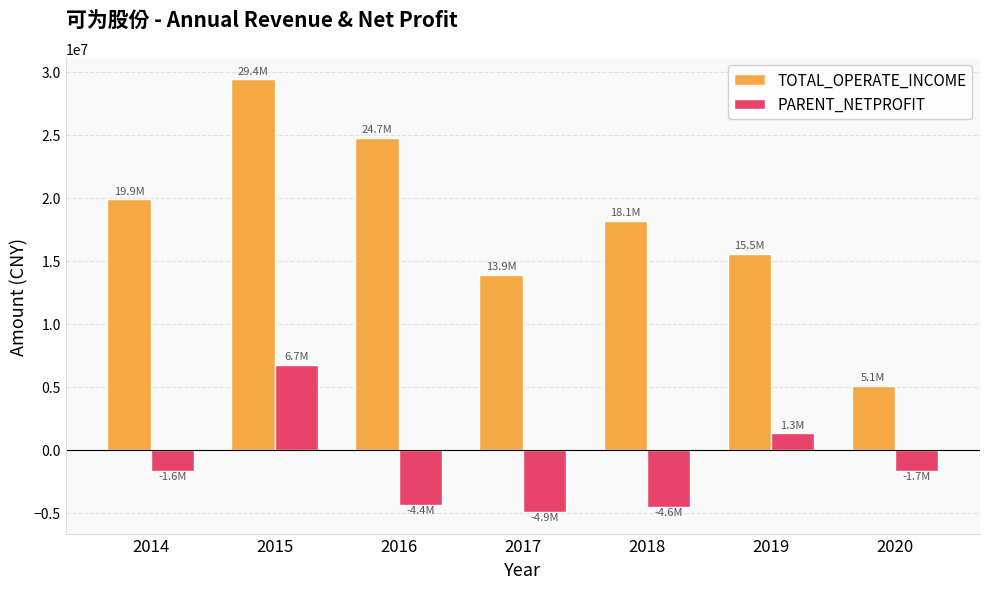

What is the difference between the second highest and minimum values in the TOTAL_OPERATE_INCOME series?

19677611.3